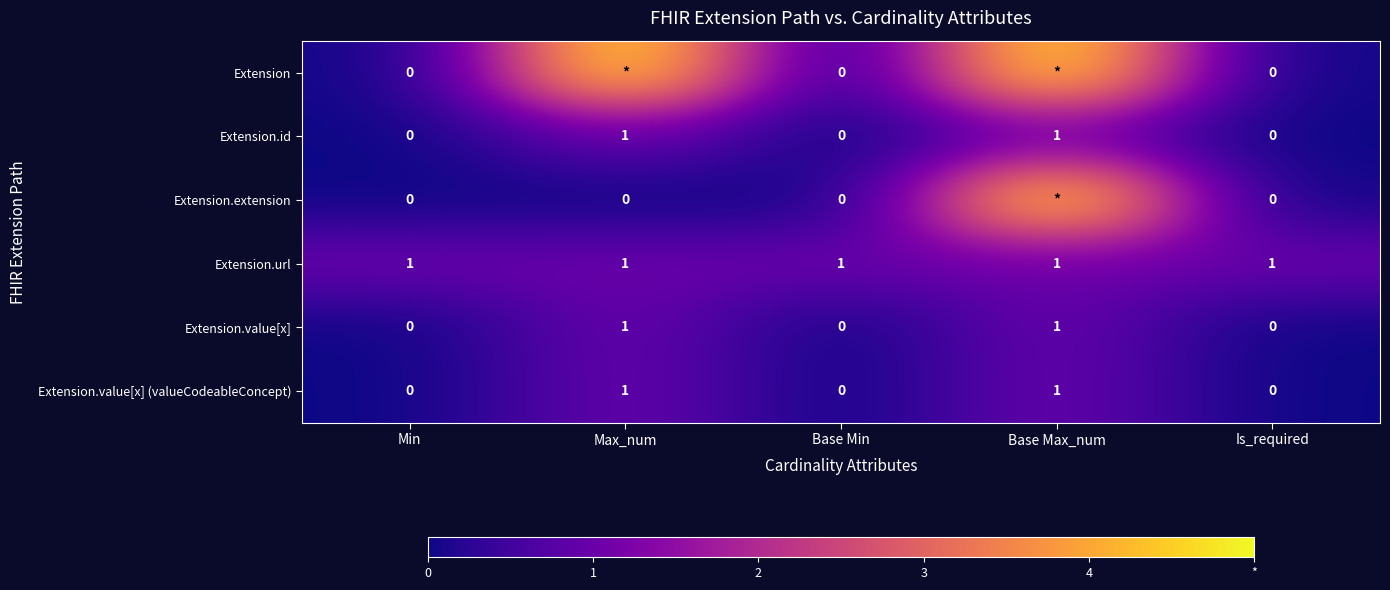

Between Min and Max_num, which is larger?

Max_num